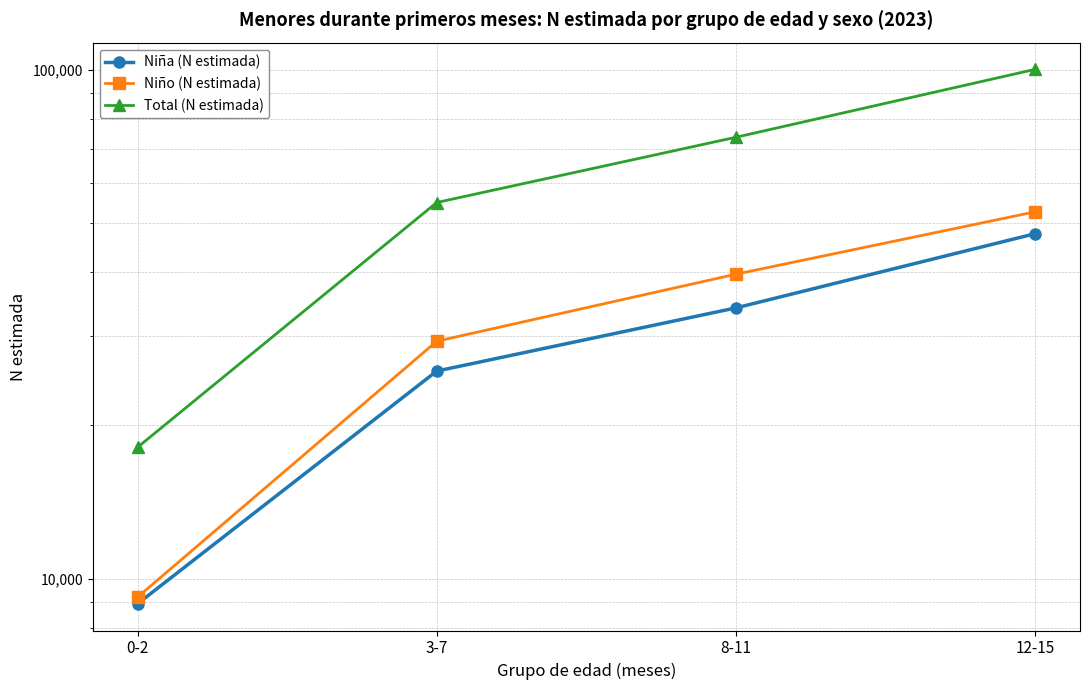

How many values in the Total (N estimada) series exceed 73719?

1